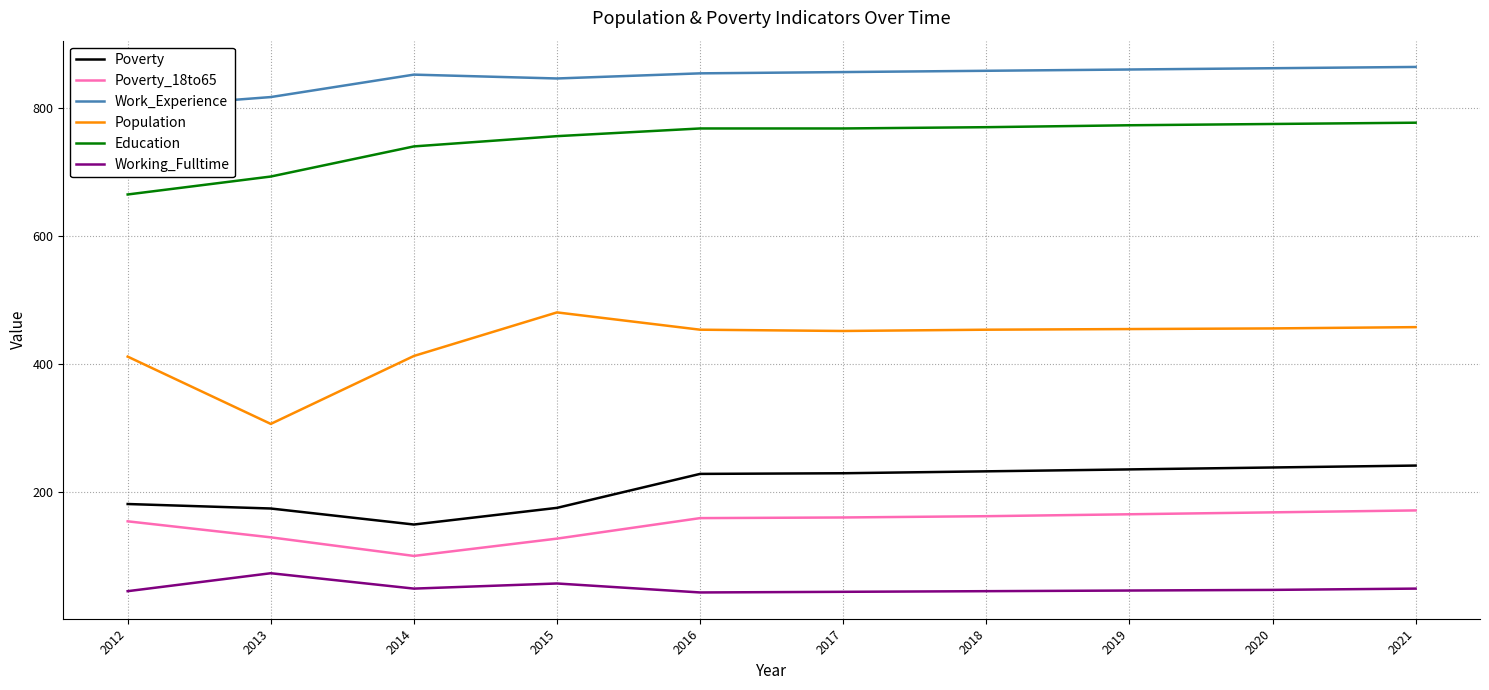

What is the approximate value of Poverty at 2020, to the nearest 5?

240